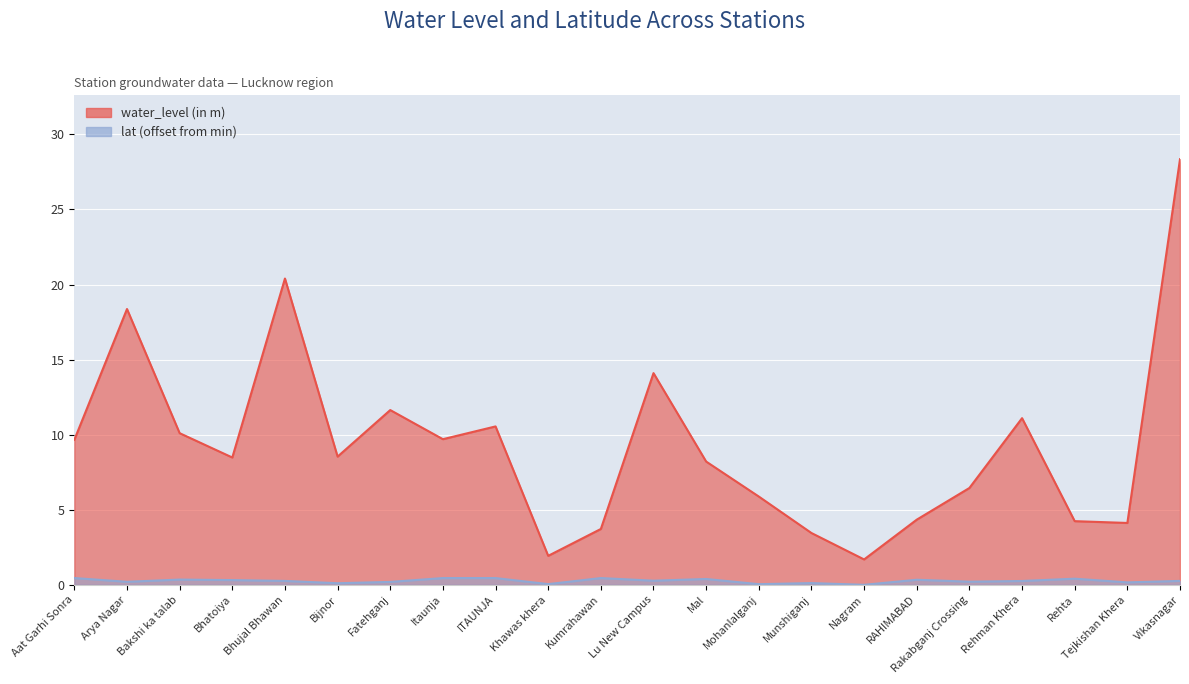

True or false: water_level (in m) and lat cross at least once.

False